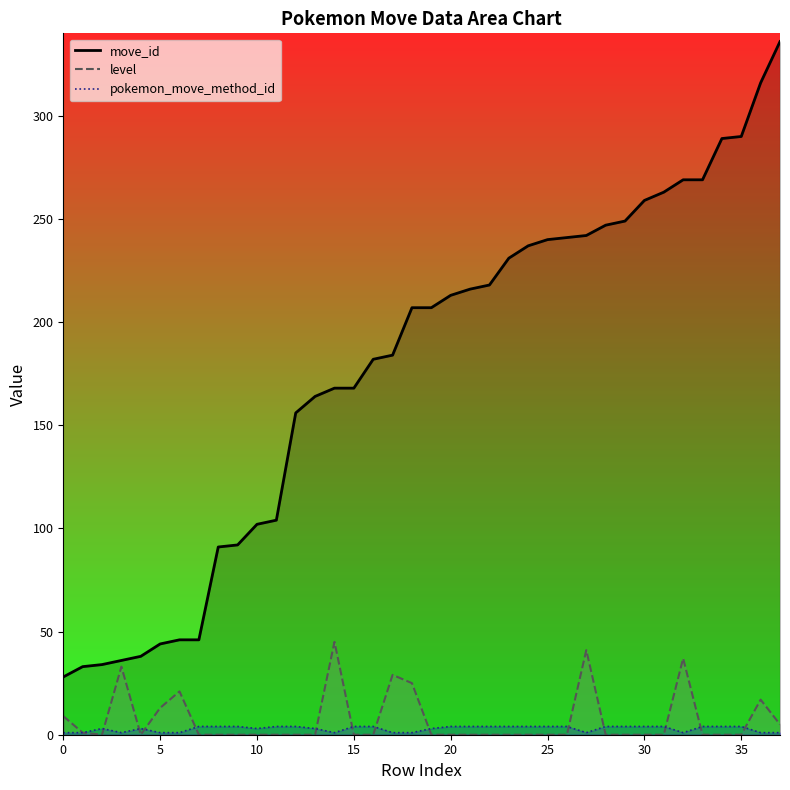

At which label does move_id first exceed 207?

20